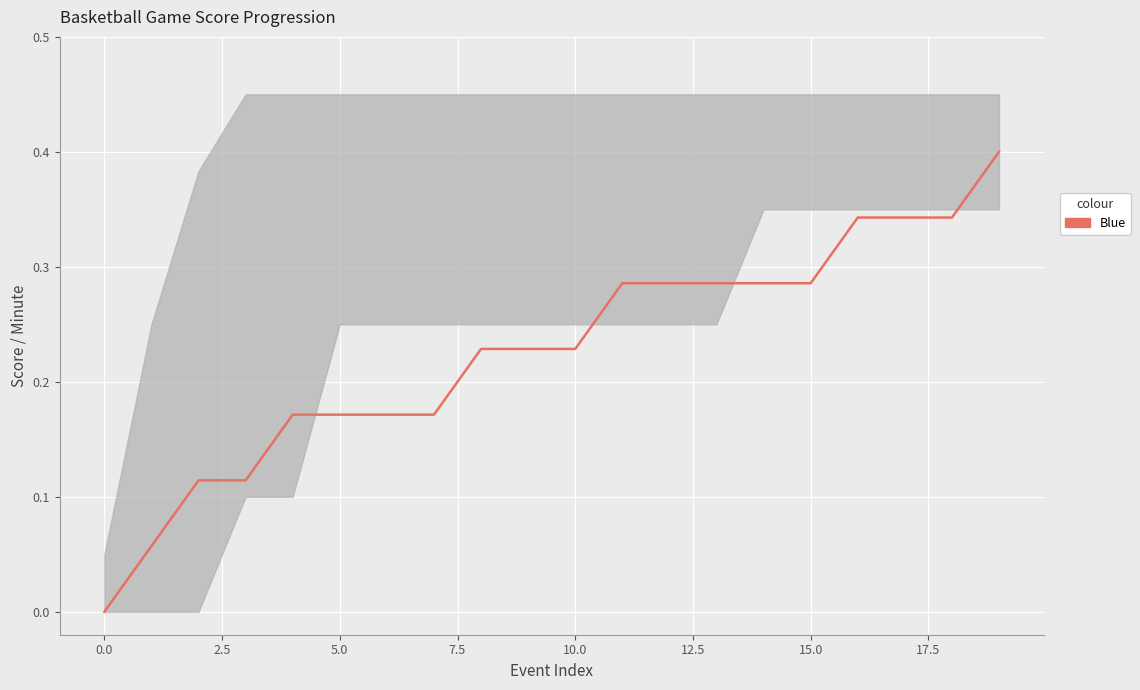

Reading left to right, what are all the values shown in this chart?

0.0	0.1	0.1	0.1	0.2	0.2	0.2	0.2	0.2	0.2	0.2	0.3	0.3	0.3	0.3	0.3	0.3	0.3	0.3	0.4